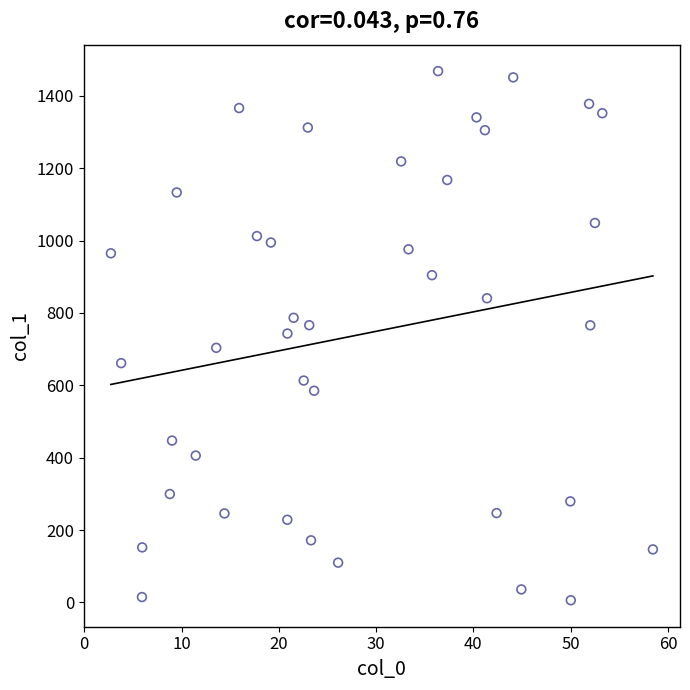

What is the range of Y values (max minus min)?

1462.9